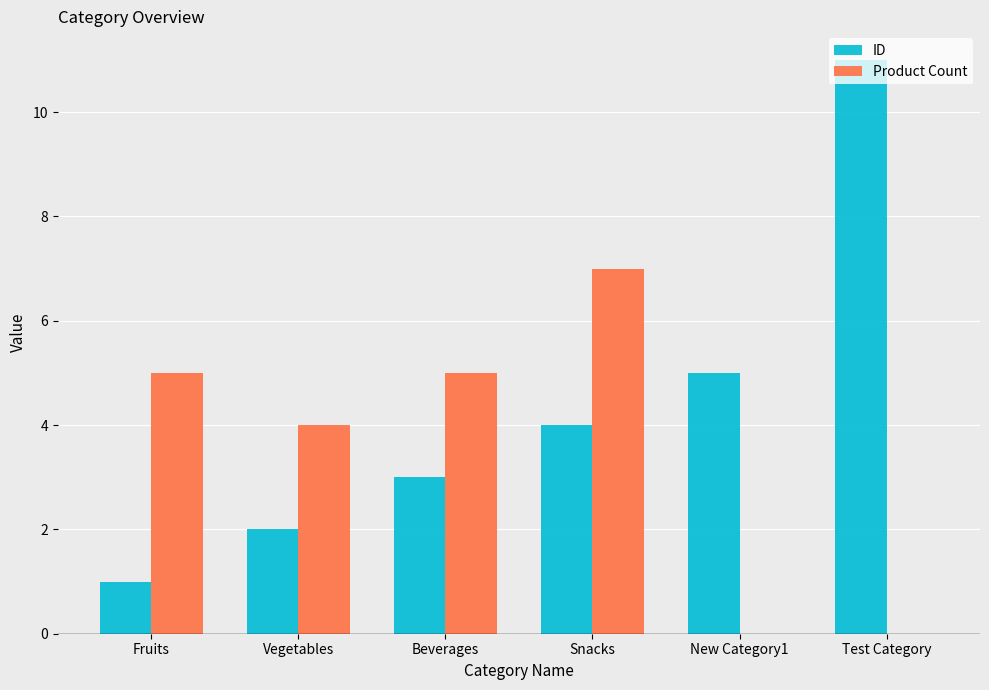

Count the number of categories in the chart.

6